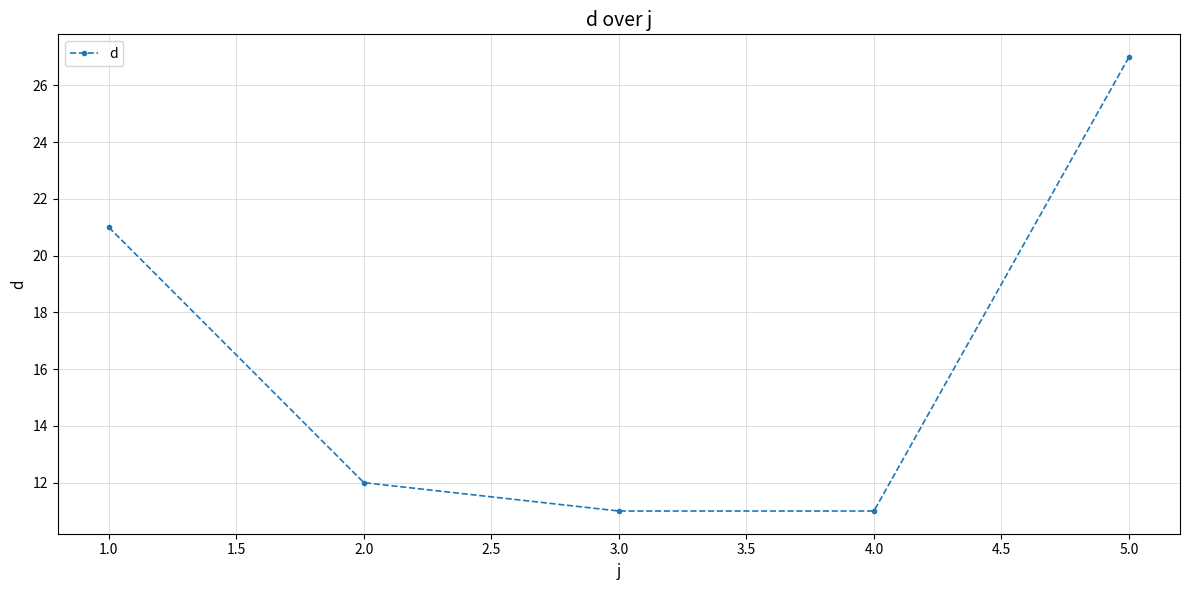

At which label is the value closest to 19?

1.0